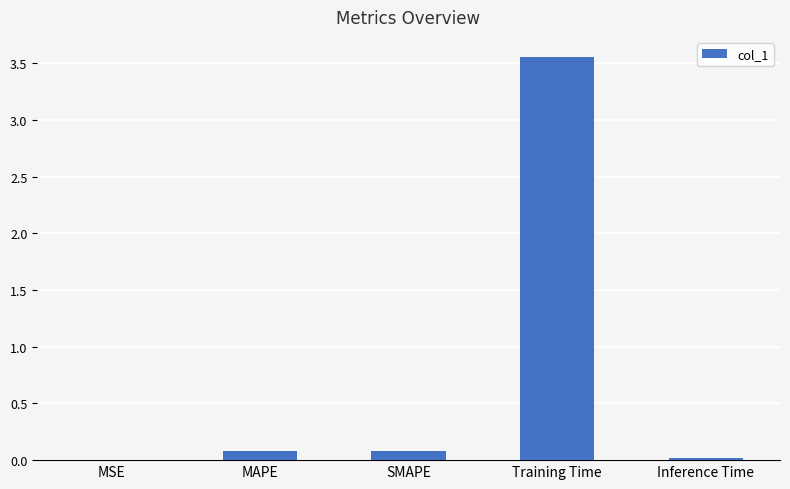

What is the sum of all values?

3.7